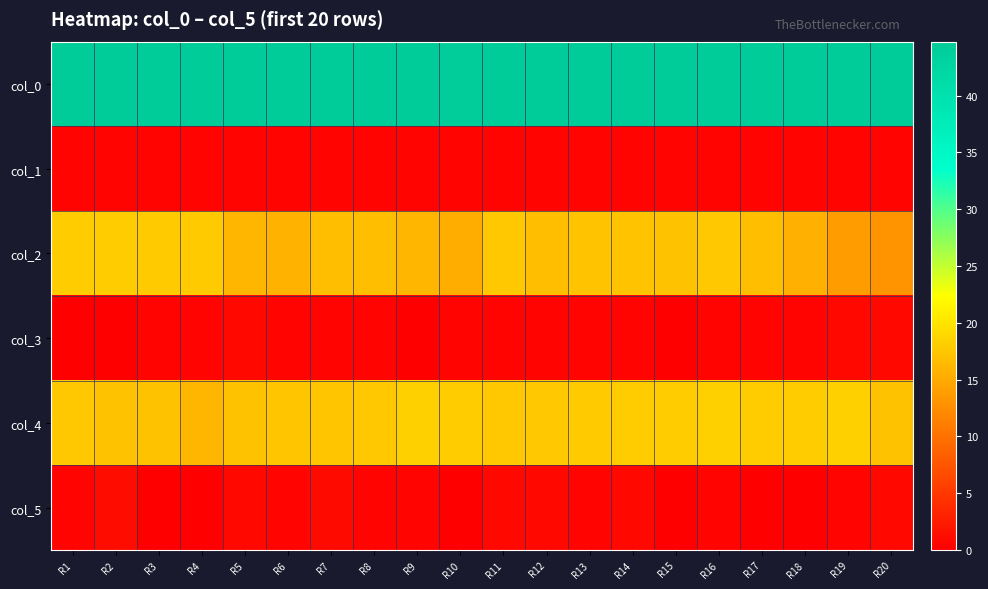

Reading left to right, what are all the values shown in this chart?

col_0: R1=44.5	R2=44.5	R3=44.5	R4=44.5	R5=44.5	R6=44.5	R7=44.7	R8=44.5	R9=44.5	R10=44.3	R11=44.5	R12=44.5	R13=44.5	R14=44.5	R15=44.8	R16=44.5	R17=44.5	R18=44.5	R19=44.5	R20=44.5
col_1: R1=0.5	R2=0.5	R3=0.5	R4=0.5	R5=0.5	R6=0.5	R7=0.5	R8=0.5	R9=0.5	R10=0.5	R11=0.5	R12=0.5	R13=0.5	R14=0.5	R15=0.4	R16=0.5	R17=0.5	R18=0.5	R19=0.5	R20=0.5
col_2: R1=18.0	R2=18.0	R3=17.8	R4=17.8	R5=16.0	R6=15.7	R7=16.8	R8=16.8	R9=16.0	R10=15.3	R11=17.5	R12=16.8	R13=17.2	R14=17.2	R15=17.0	R16=17.5	R17=16.7	R18=15.5	R19=13.8	R20=13.0
col_3: R1=0.0	R2=0.0	R3=0.4	R4=0.4	R5=0.8	R6=0.5	R7=0.4	R8=0.4	R9=0.0	R10=0.5	R11=0.5	R12=0.4	R13=0.4	R14=0.4	R15=0.0	R16=0.5	R17=0.5	R18=0.5	R19=0.8	R20=0.7
col_4: R1=17.5	R2=17.0	R3=17.0	R4=16.0	R5=17.0	R6=17.3	R7=17.3	R8=17.5	R9=18.2	R10=18.0	R11=17.5	R12=17.5	R13=17.8	R14=18.0	R15=18.0	R16=18.2	R17=18.0	R18=18.0	R19=18.2	R20=17.0
col_5: R1=0.5	R2=1.2	R3=0.0	R4=0.0	R5=0.8	R6=0.5	R7=0.9	R8=0.5	R9=0.4	R10=0.0	R11=0.9	R12=0.9	R13=0.4	R14=0.7	R15=0.0	R16=0.4	R17=0.0	R18=0.0	R19=0.4	R20=0.7